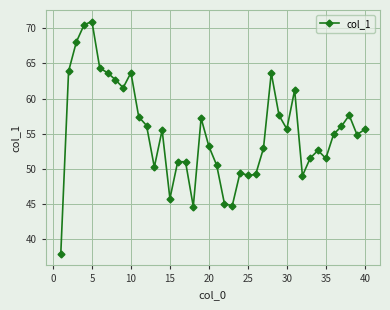

What is the sum of all values?

2212.5